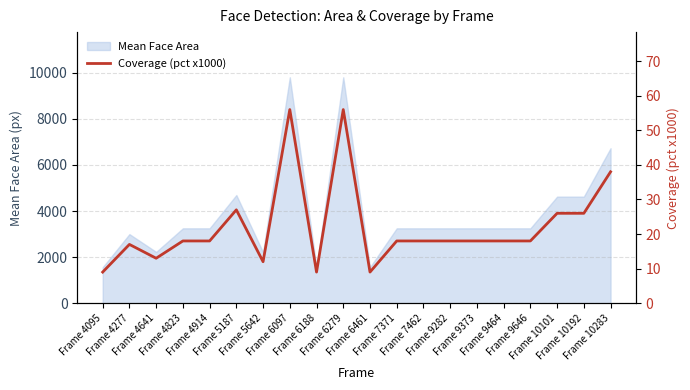

What is the value of the 13th point from the left?

18